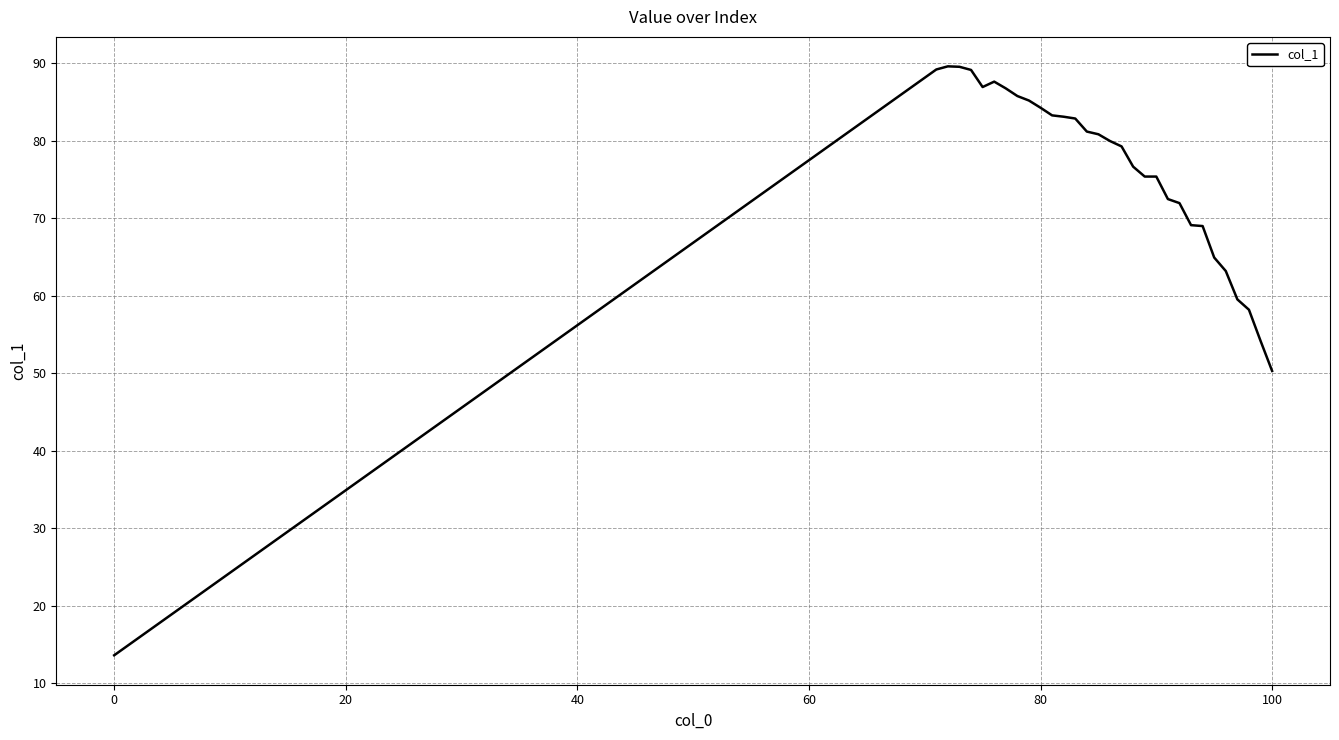

What is the smallest value displayed?

13.6